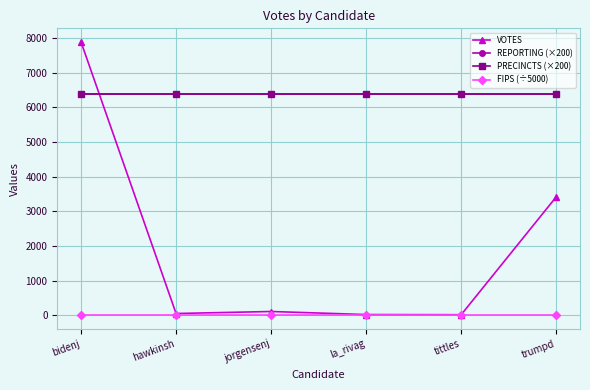

Which series changed the most between hawkinsh and la_rivag?

VOTES